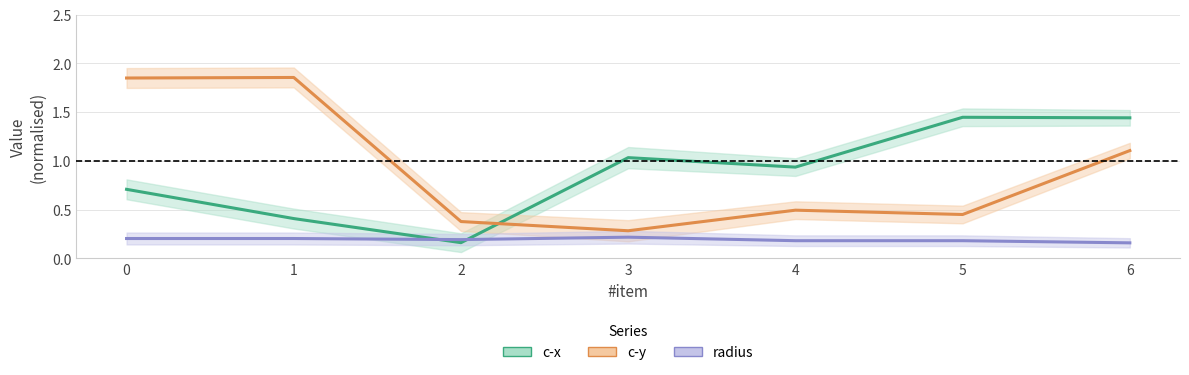

Does the chart display data point markers on the line(s)?

No